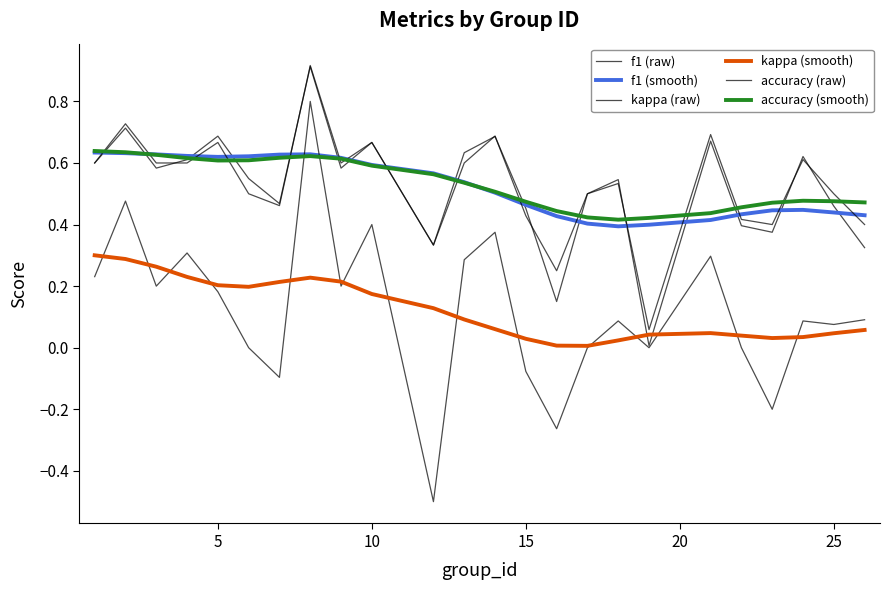

Which series has the largest total across all categories?

accuracy (smooth)